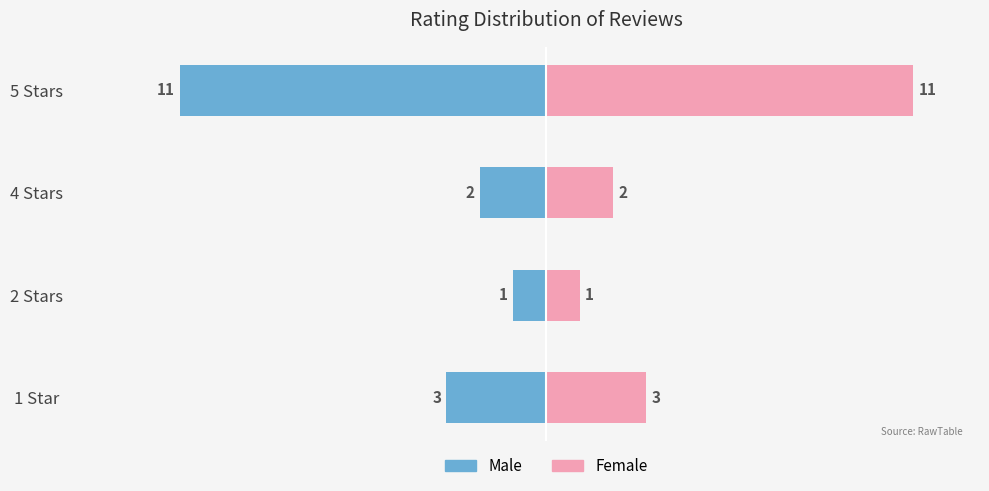

Is it true that Male equals -3 at 1 Star?

True